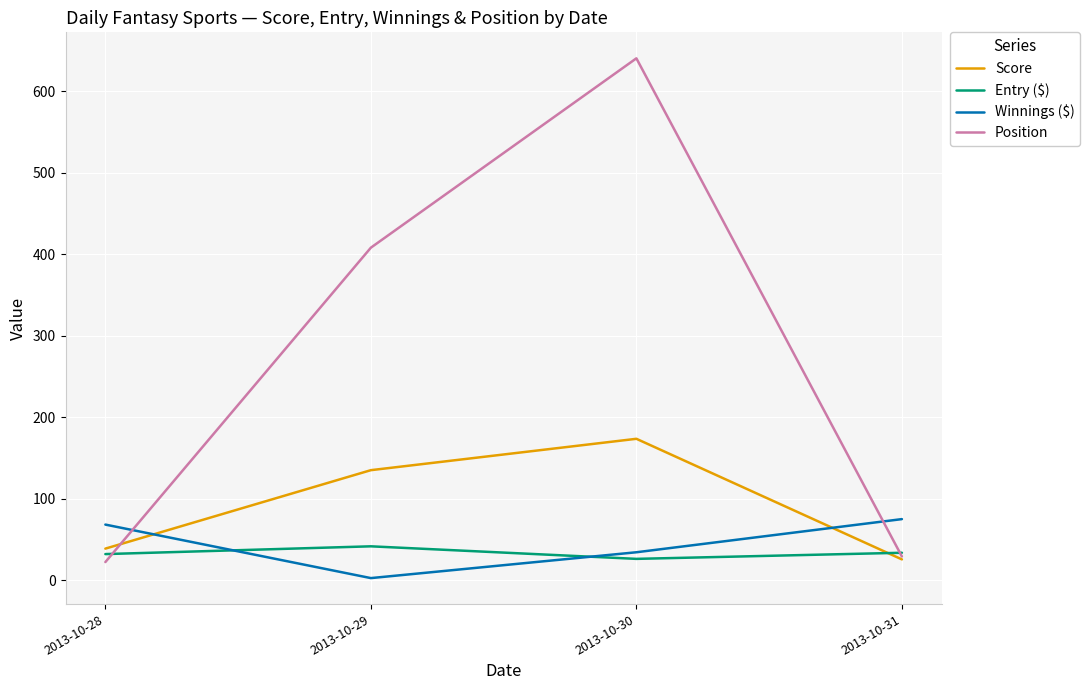

How many lines are shown in the chart?

4